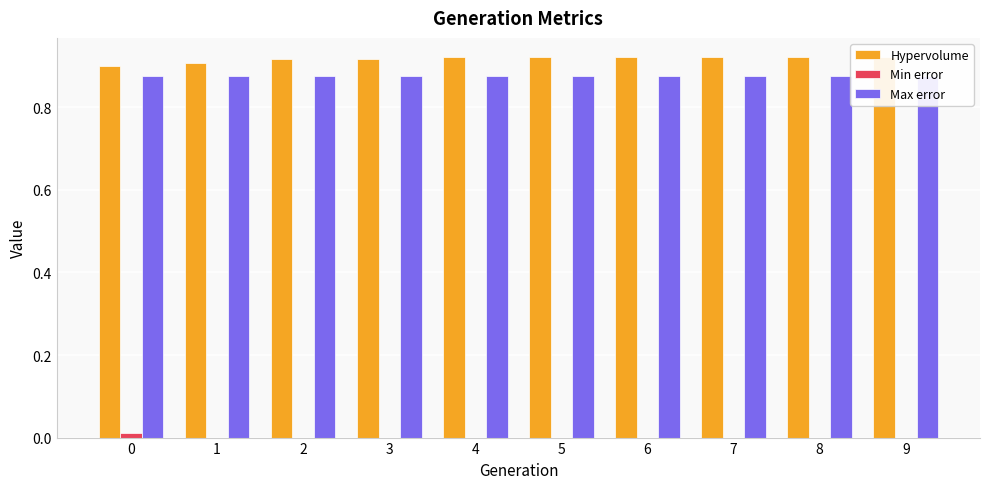

Is it true that Max error equals 0.4 at 2?

False